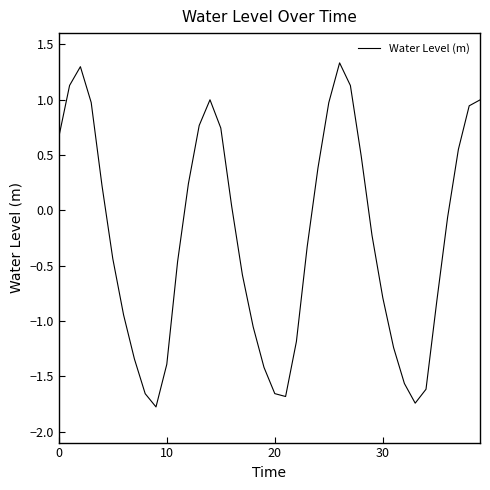

What is the difference between the maximum and minimum values?

3.1